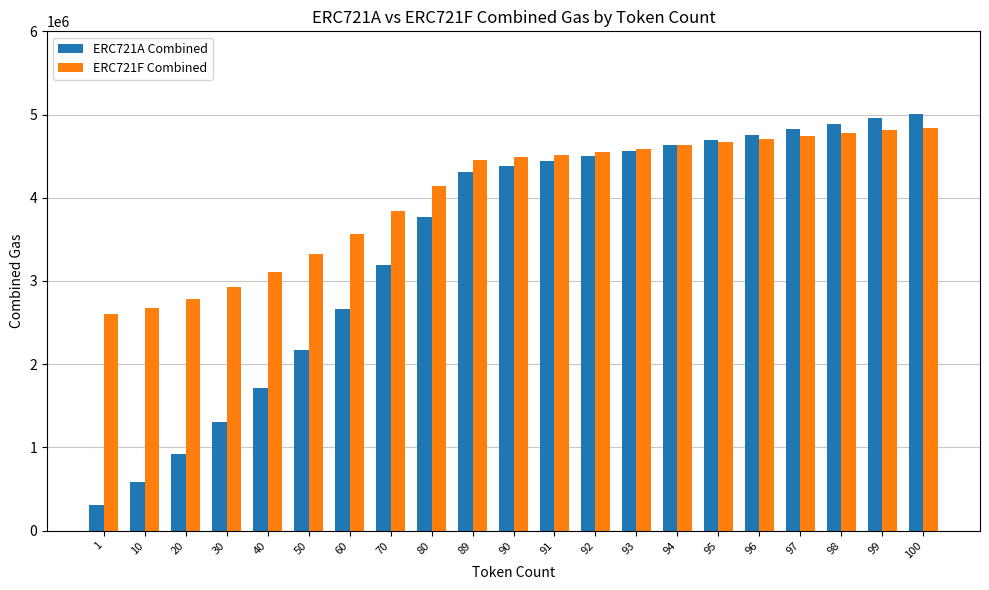

What is the approximate value of ERC721A Combined at 50, to the nearest 100?

2173100